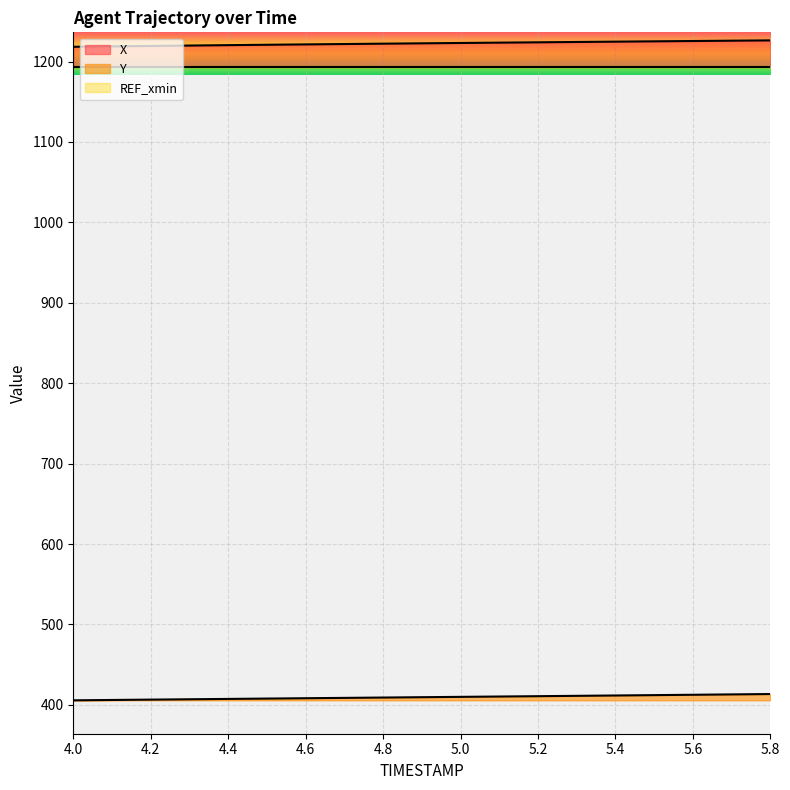

True or false: Y and X cross at least once.

False